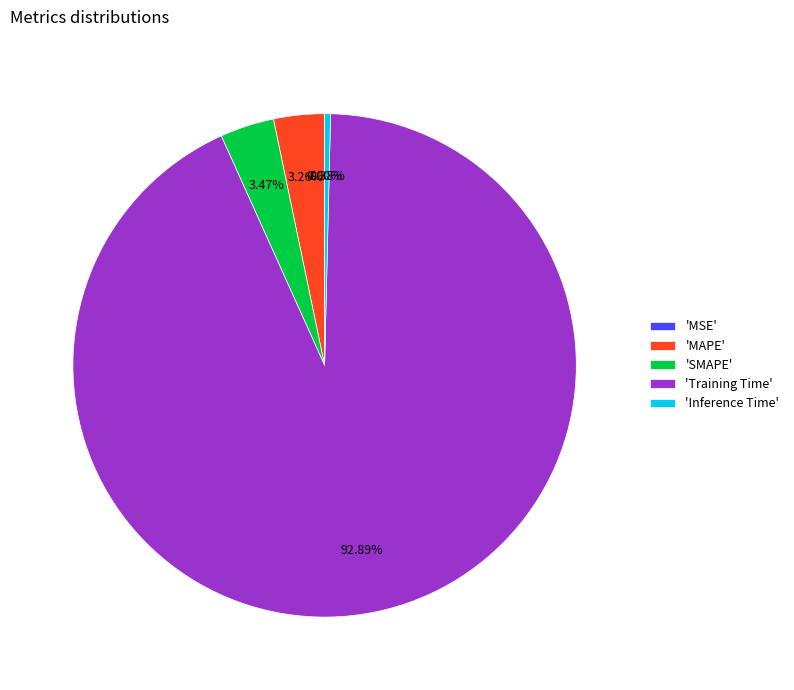

Which slice is the largest?

'Training Time'